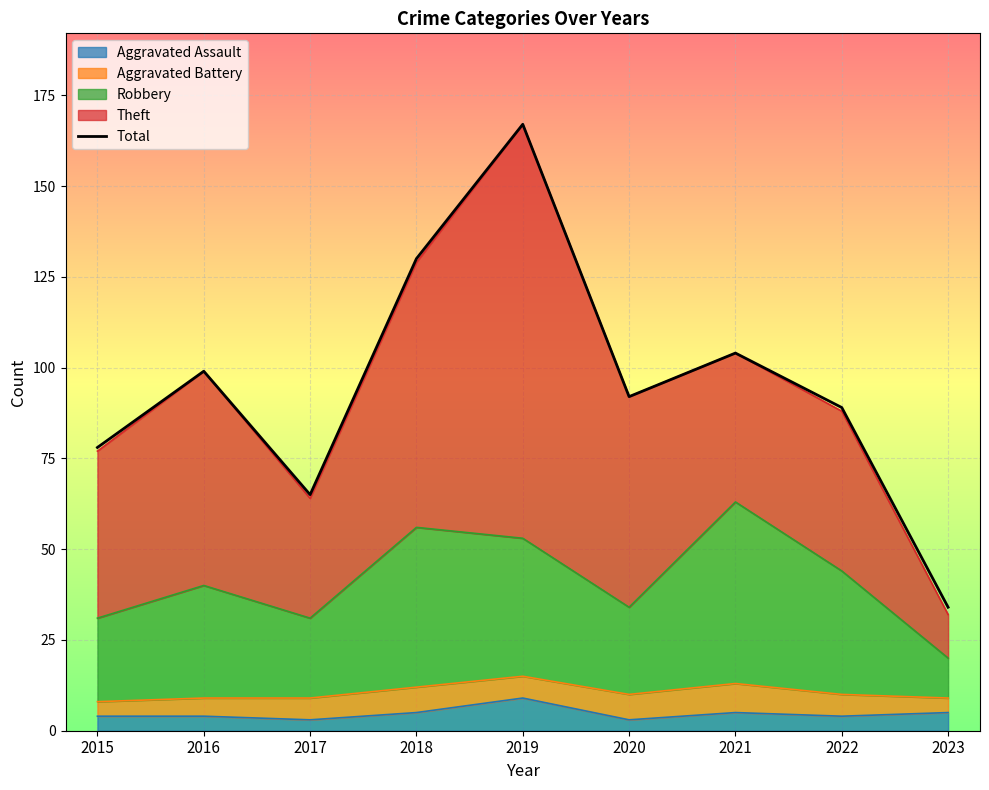

What is the value of the 4th point from the left?

130